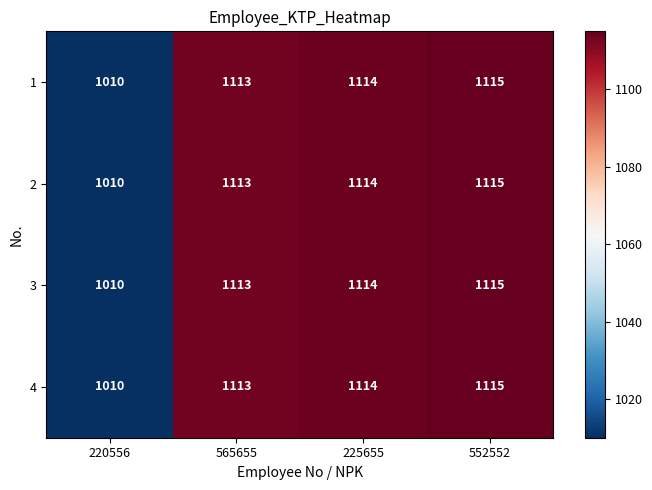

Reading left to right, extract all data points from this chart.

1: 1010	1113	1114	1115
2: 1010	1113	1114	1115
3: 1010	1113	1114	1115
4: 1010	1113	1114	1115